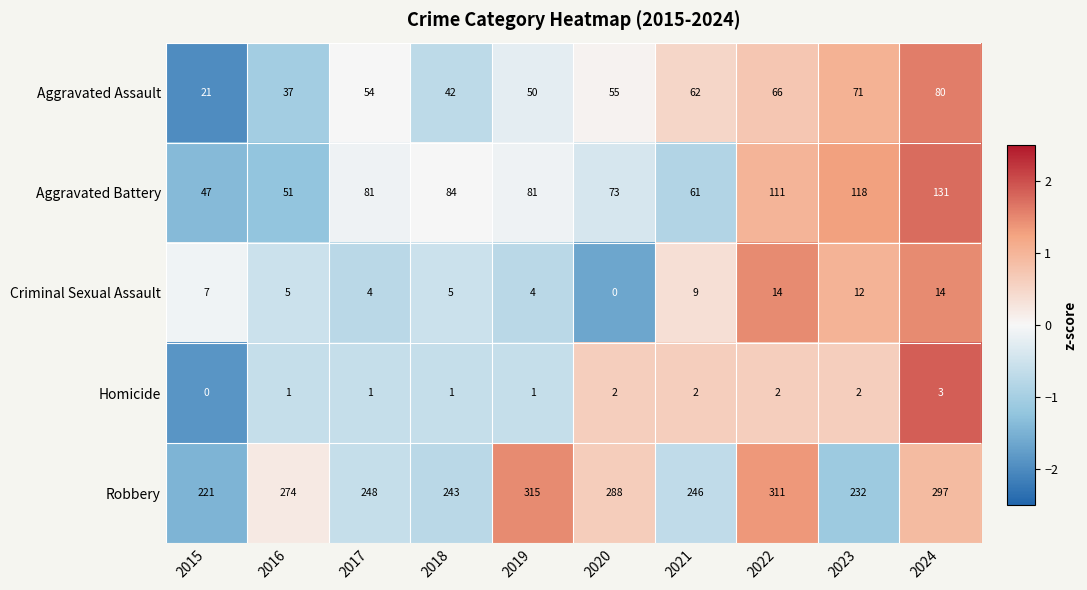

The Aggravated Assault series shows 66 at 2022. True or false?

True